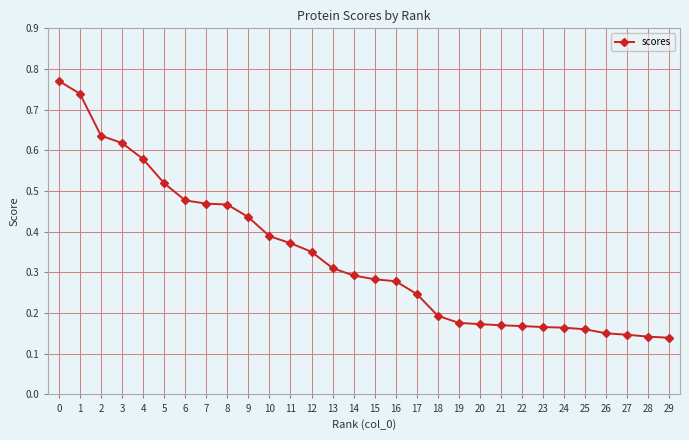

Which has a higher value, 6 or 27?

6